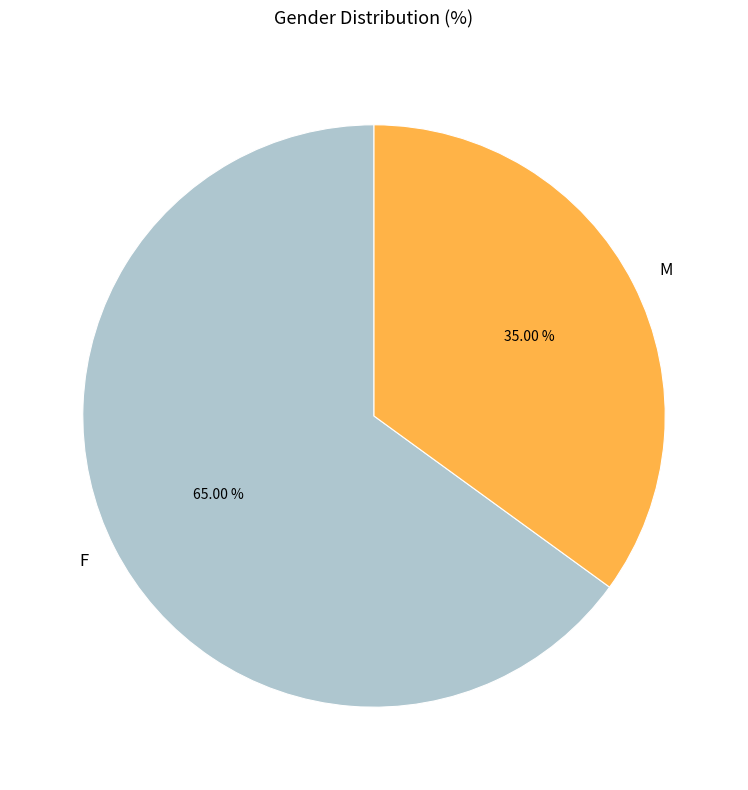

Which slice is the smallest?

M